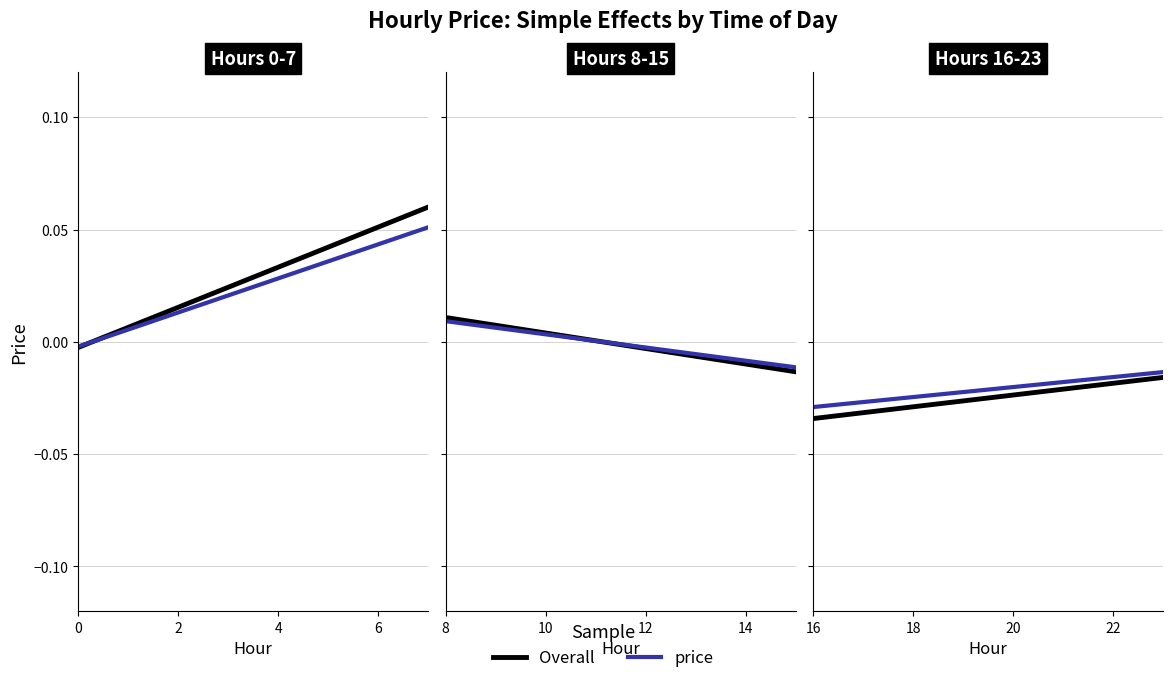

What is the value of the 7th point from the left?

0.1